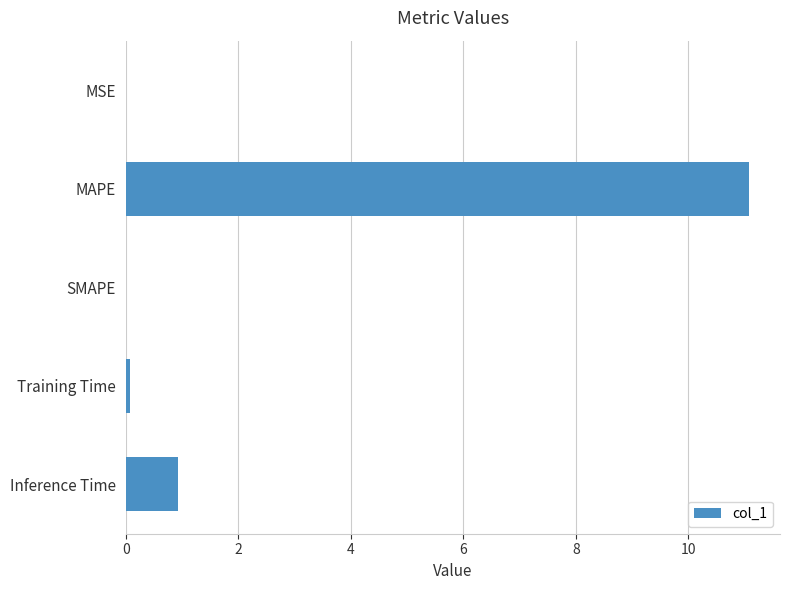

At which category does the chart reach its peak across all series?

MAPE